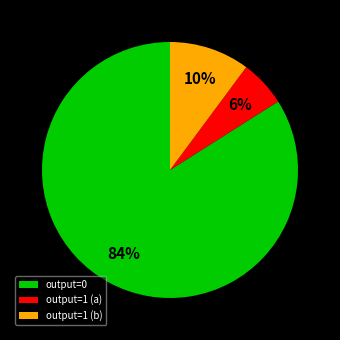

Which category has the biggest portion of the pie?

output=0